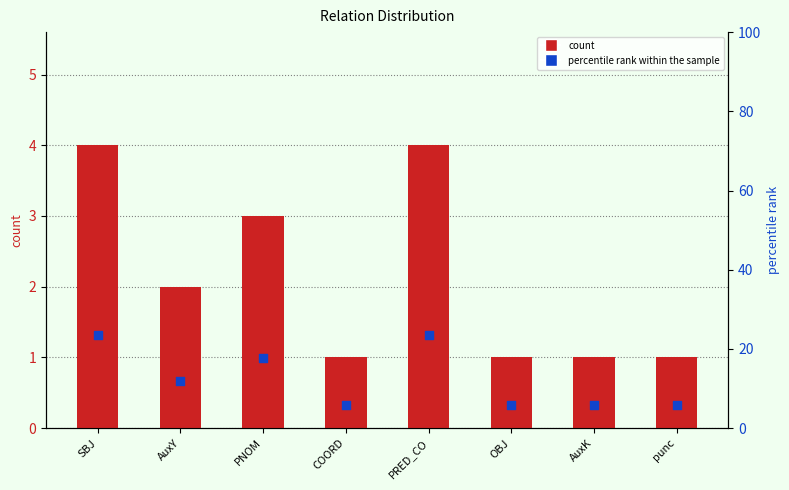

Which series has the largest Y range (max minus min)?

percentile rank within the sample